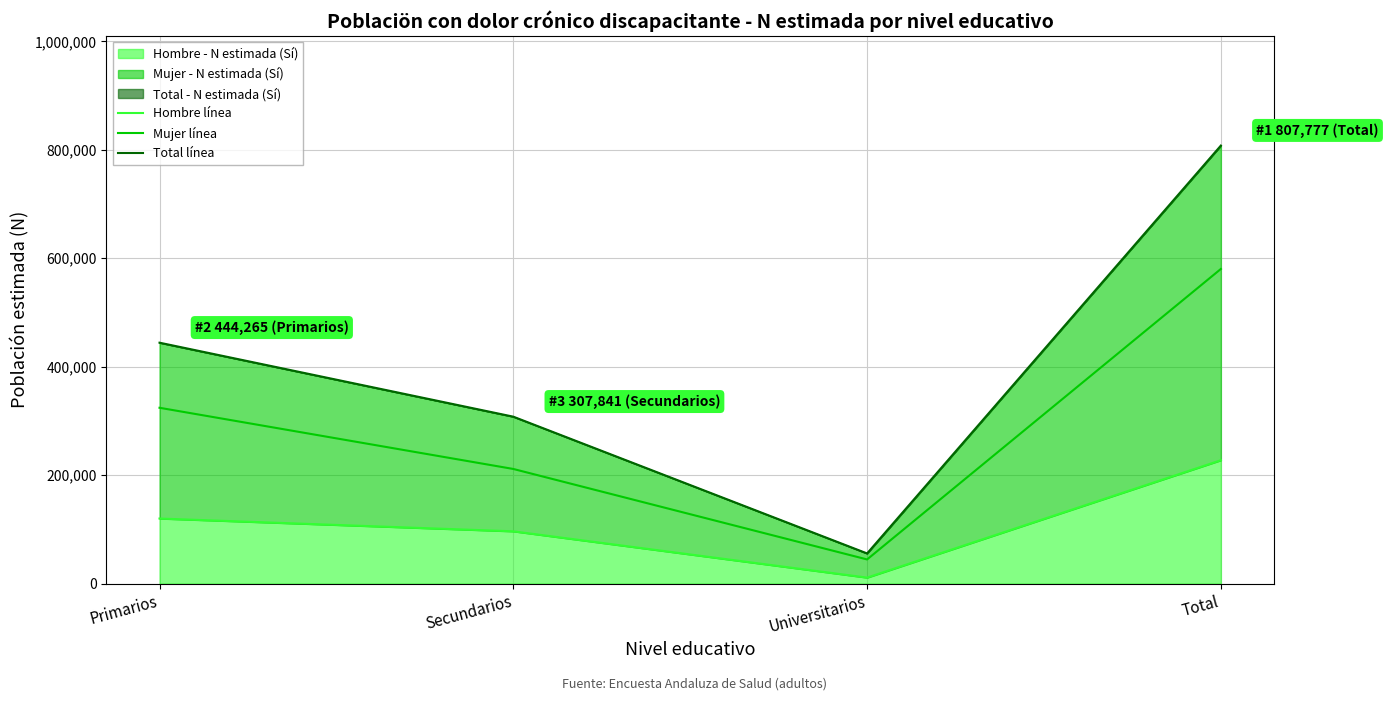

What is the difference between the maximum and minimum values in the Total línea series?

752107